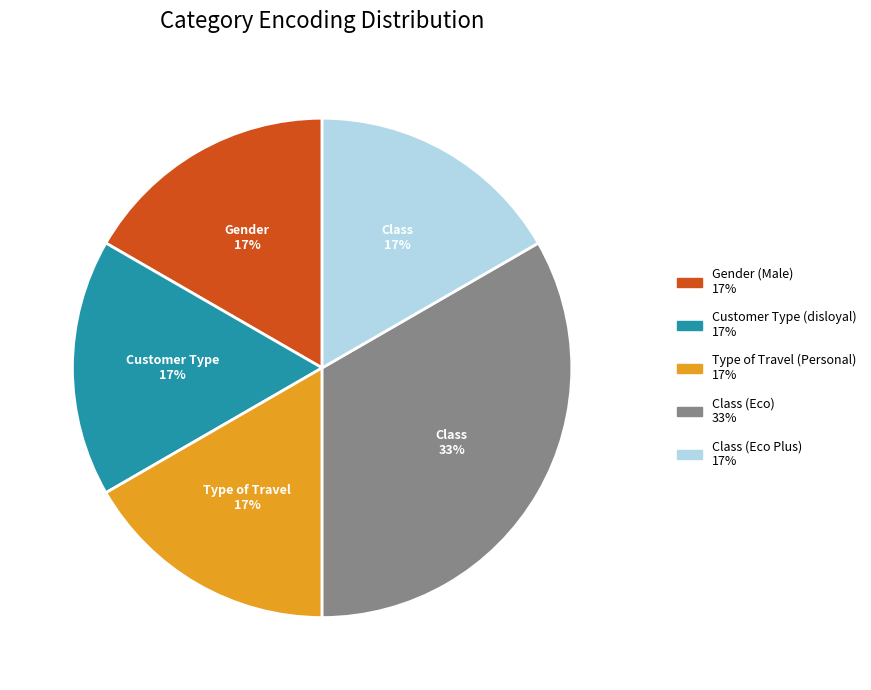

Is there any slice that represents more than half of the pie?

No